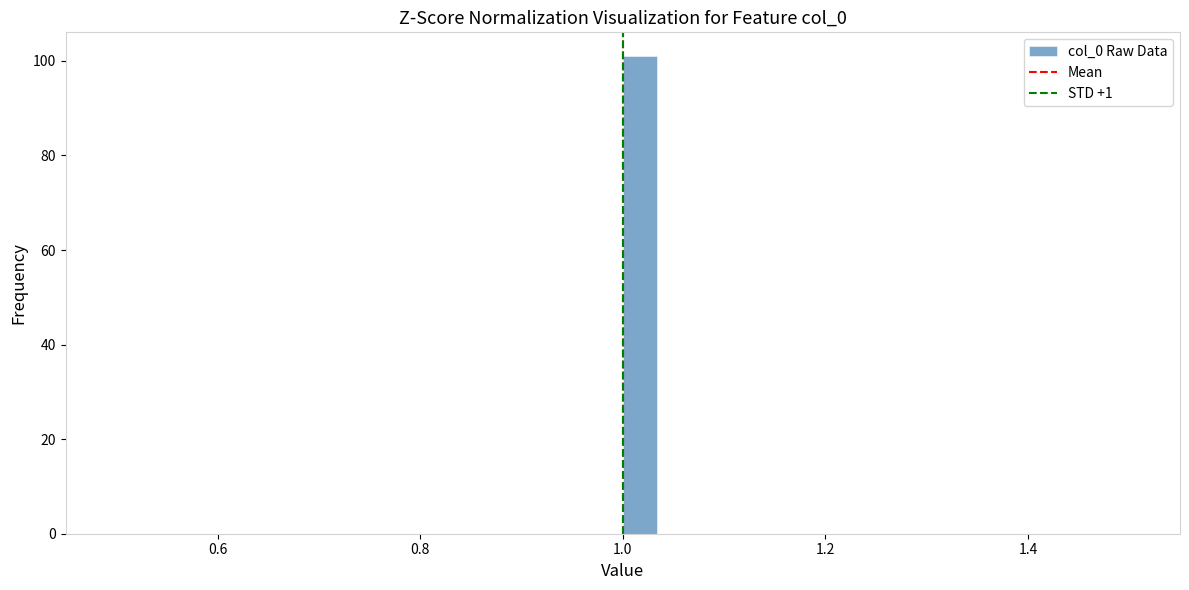

Around what value on the x-axis is the tallest bar? Give the approximate position of its centre, as read against the axis.

1.02